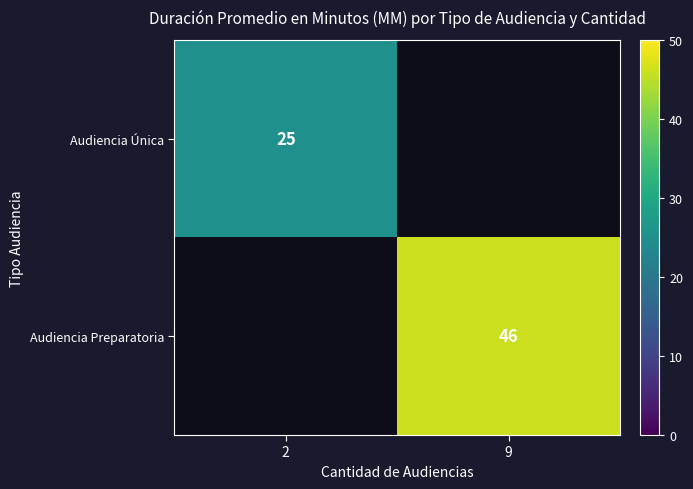

True or false: Audiencia Única has a value of 5 at 2.

False